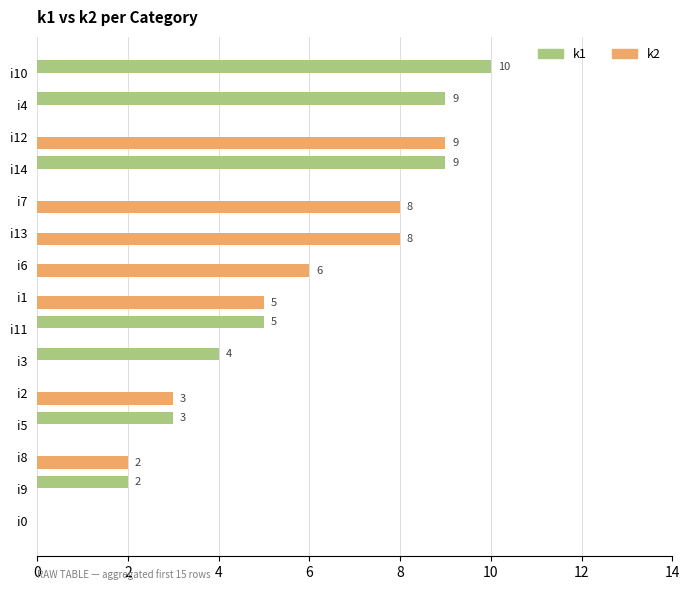

What is the sum of all k1 values?

42